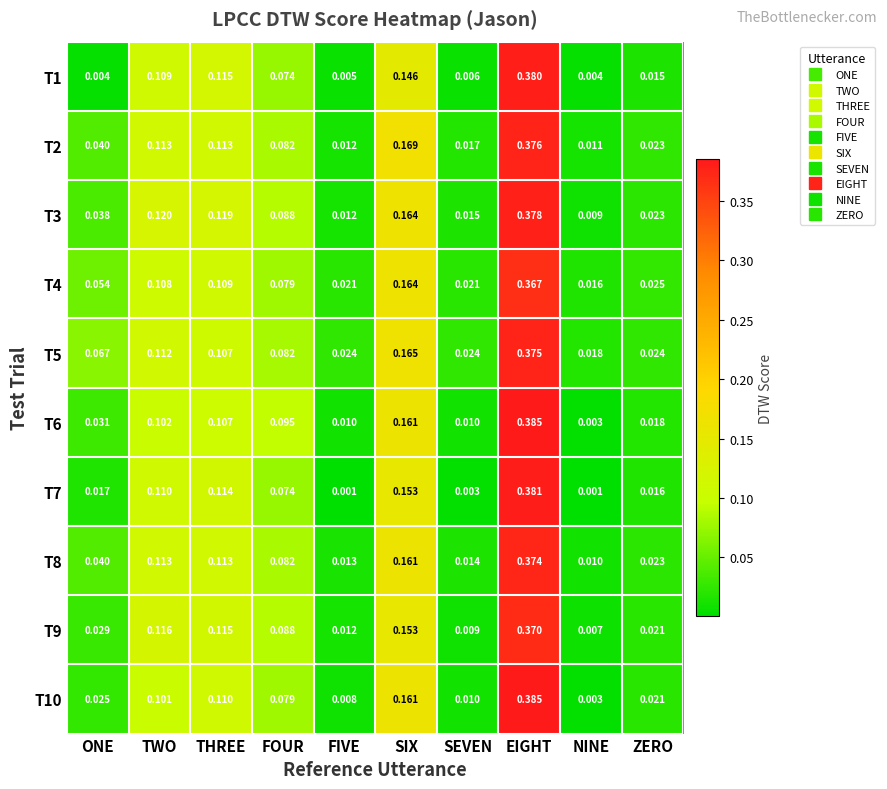

Count the number of categories in the chart.

10